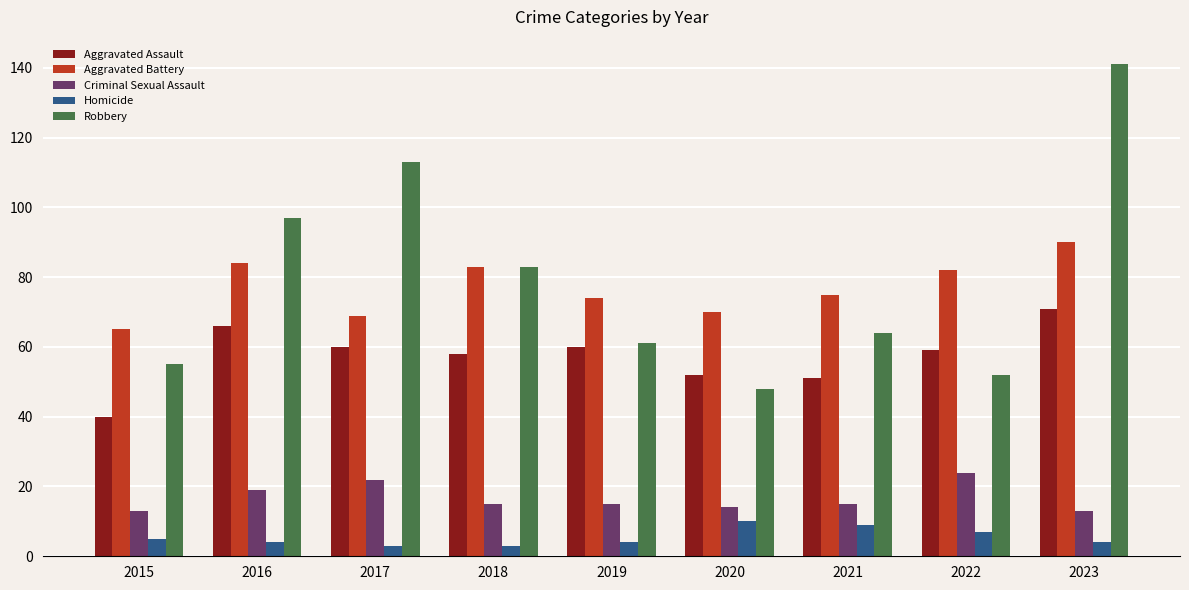

List the labels in order of Robbery value, largest first.

2023, 2017, 2016, 2018, 2021, 2019, 2015, 2022, 2020